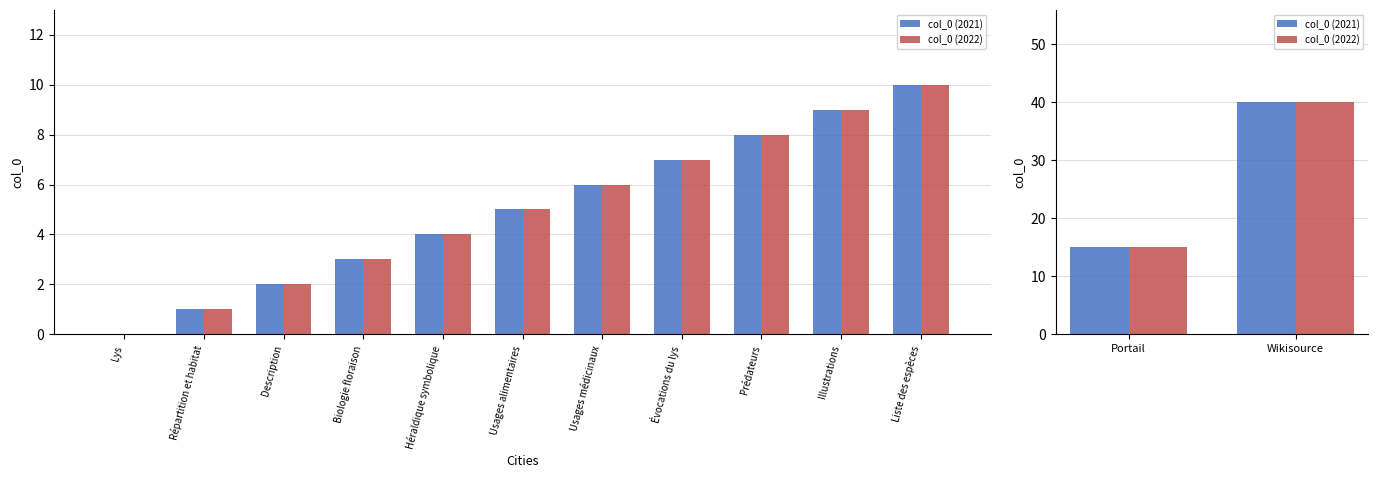

What are all the series names shown in the legend?

col_0 (2021), col_0 (2022)